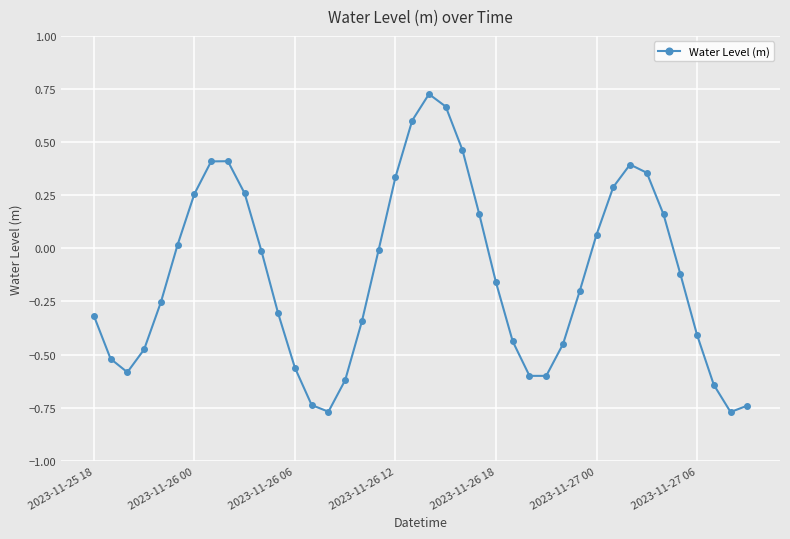

What is the sum of all values?

-5.1